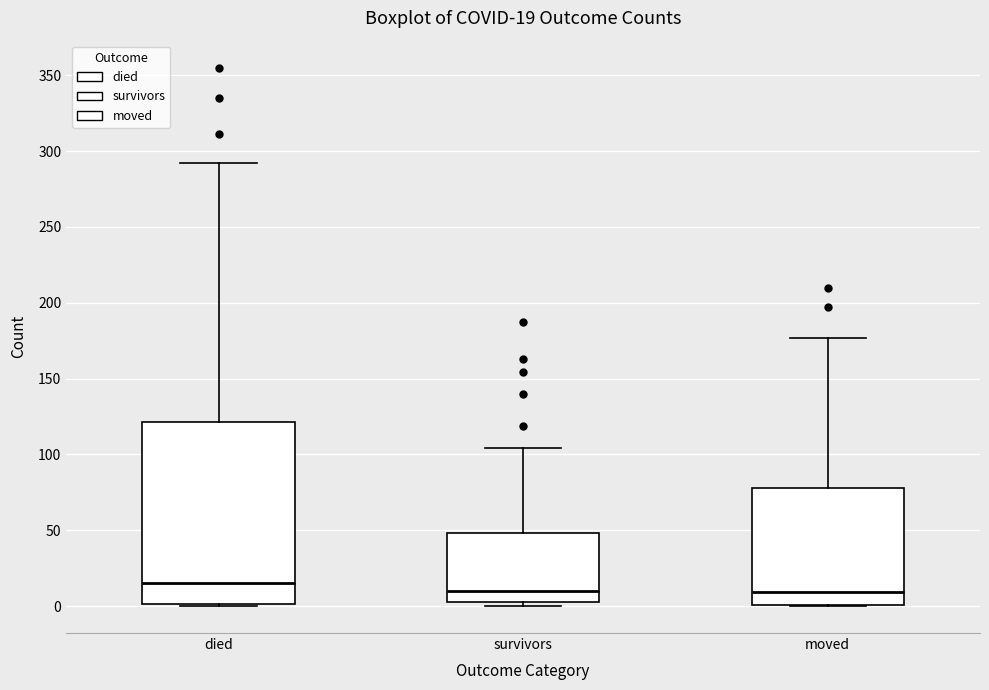

Which box's median line is the highest?

died